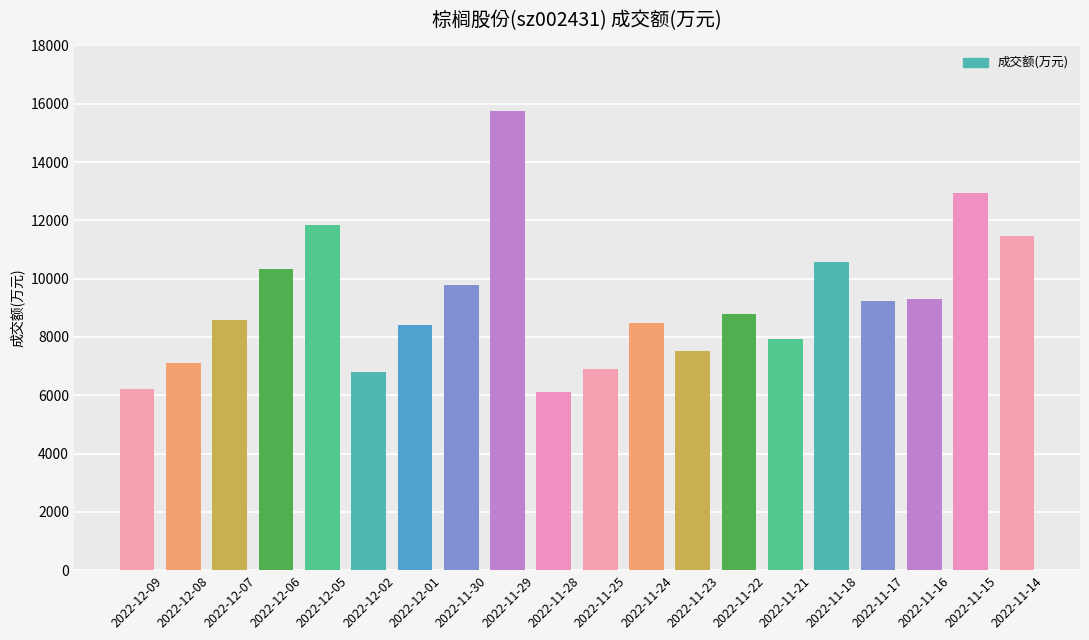

Is it true that the value at 2022-11-16 is 9287?

True